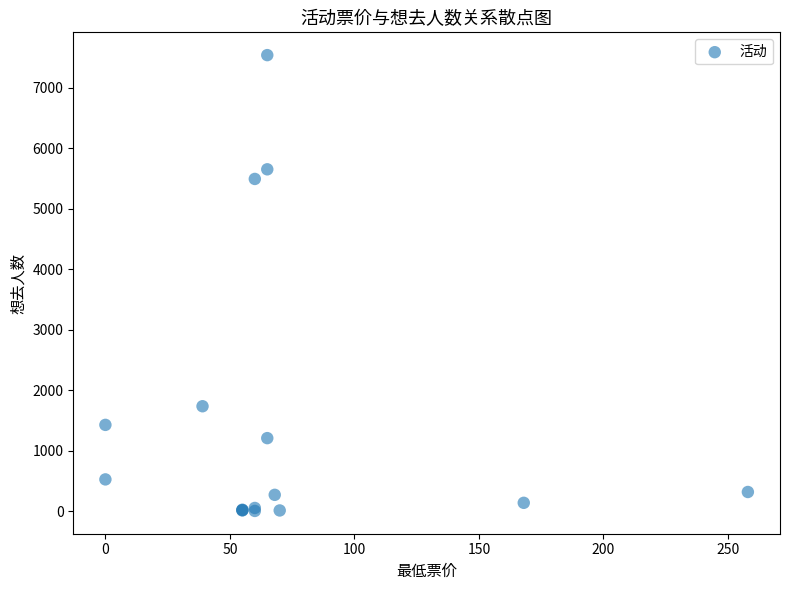

What Y value in the scatter plot is closest to 3775?

5495